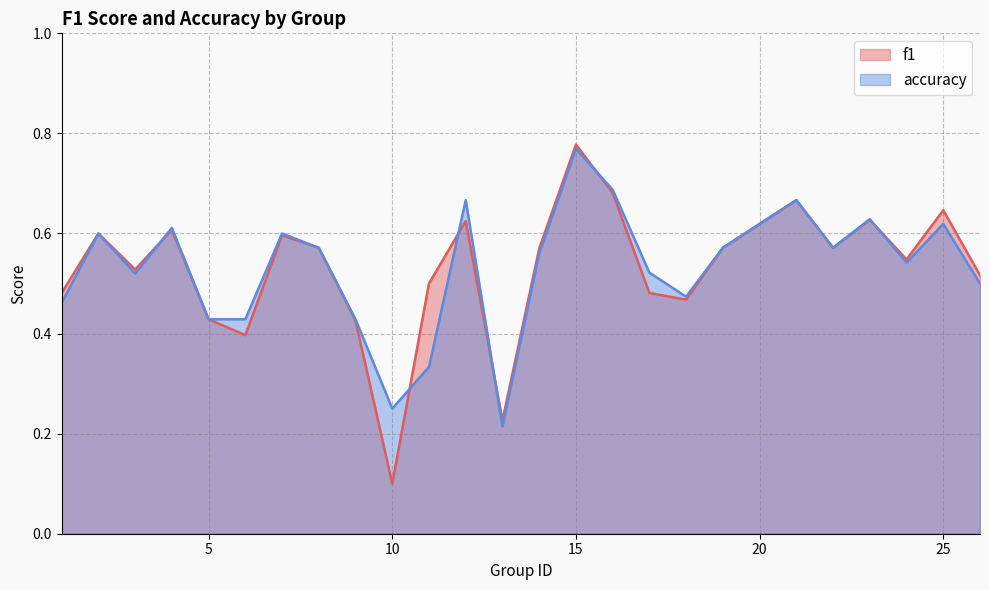

Where do accuracy and f1 first cross each other?

3 and 4